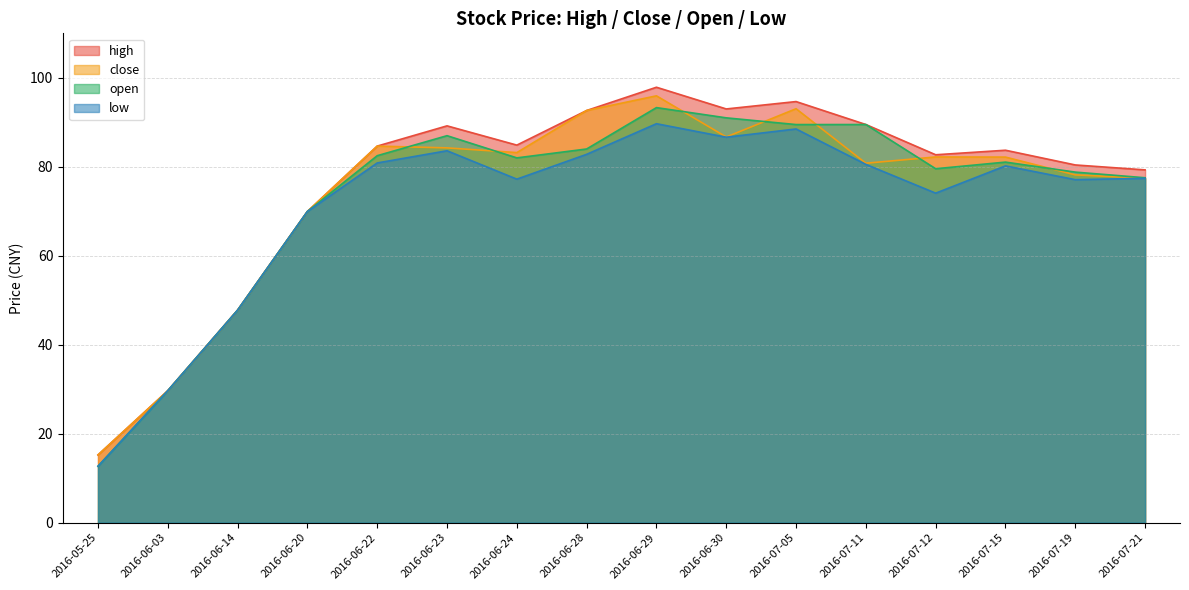

At which category is the sum across all series the highest?

2016-06-29